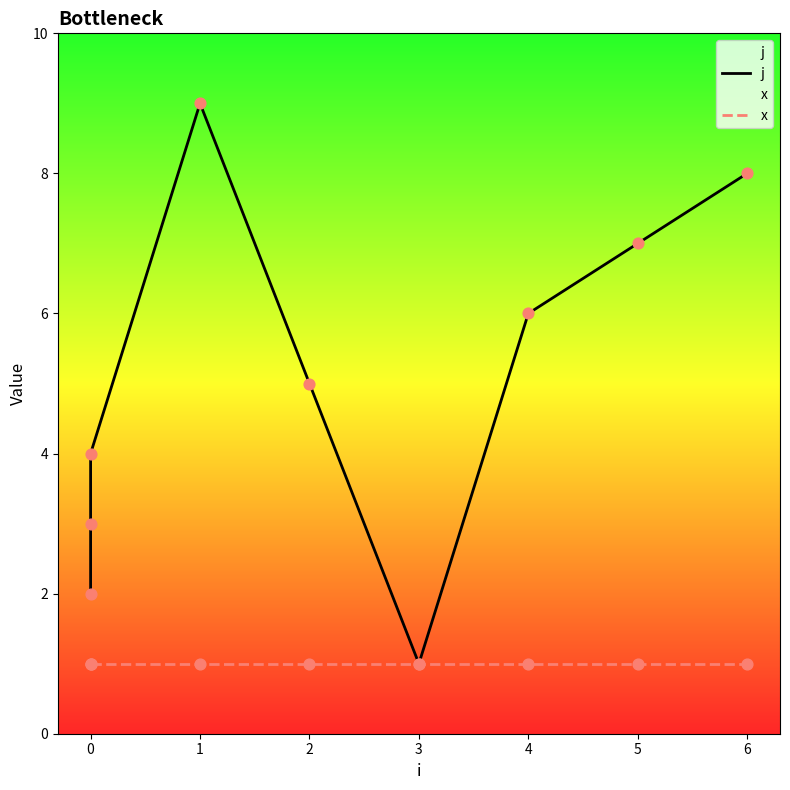

At how many categories does at least one series exceed 6?

3